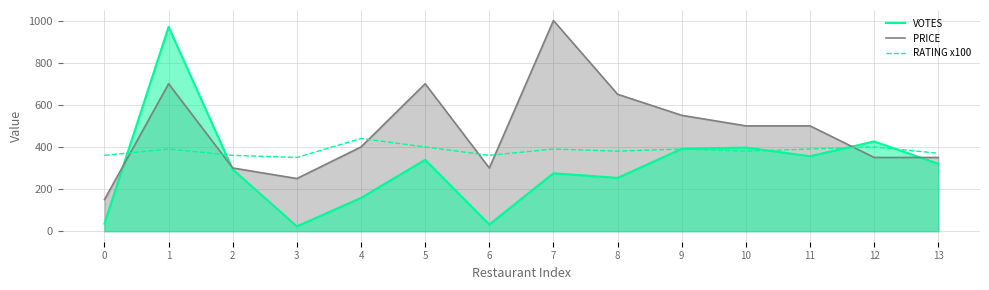

Reading right to left, what are all the values shown in this chart?

VOTES: 13=320.0	12=426.0	11=356.0	10=397.0	9=391.0	8=253.0	7=275.0	6=32.0	5=339.0	4=158.0	3=23.0	2=293.0	1=970.0	0=36.0
PRICE: 13=350.0	12=350.0	11=500.0	10=500.0	9=550.0	8=650.0	7=1000.0	6=300.0	5=700.0	4=400.0	3=250.0	2=300.0	1=700.0	0=150.0
RATING x100: 13=370.0	12=400.0	11=390.0	10=380.0	9=390.0	8=380.0	7=390.0	6=360.0	5=400.0	4=440.0	3=350.0	2=360.0	1=390.0	0=360.0